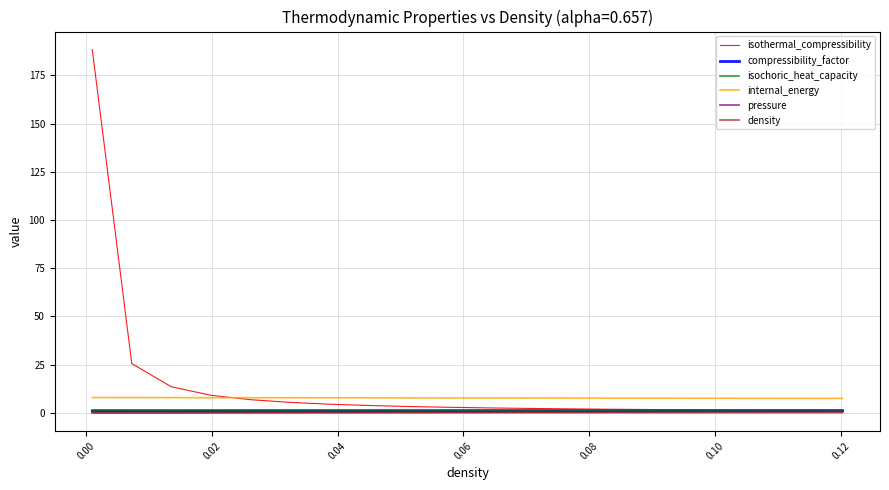

Which series has the largest range (max minus min)?

isothermal_compressibility